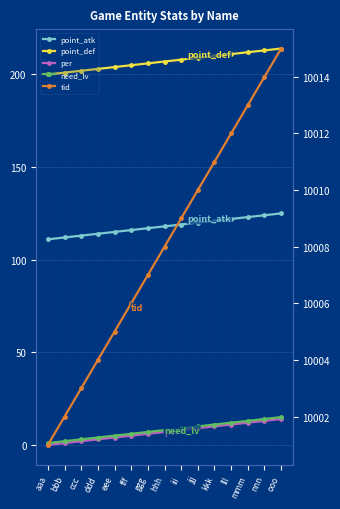

How many values in the per series are below 7?

7